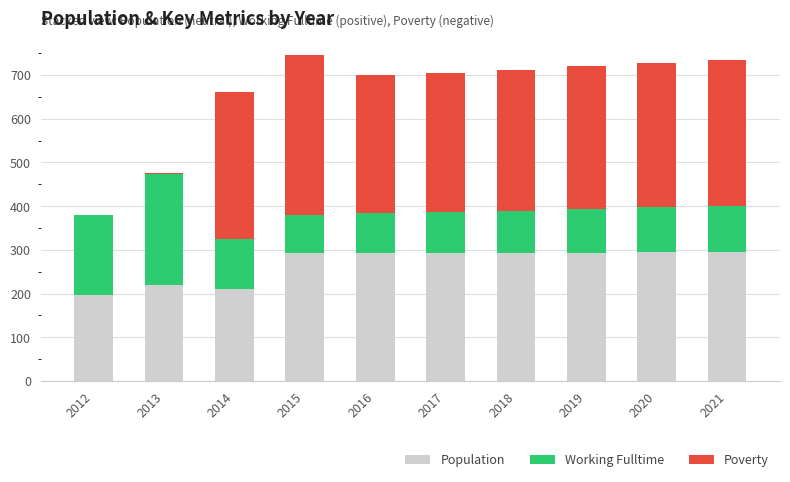

What is the maximum value for Population?

296